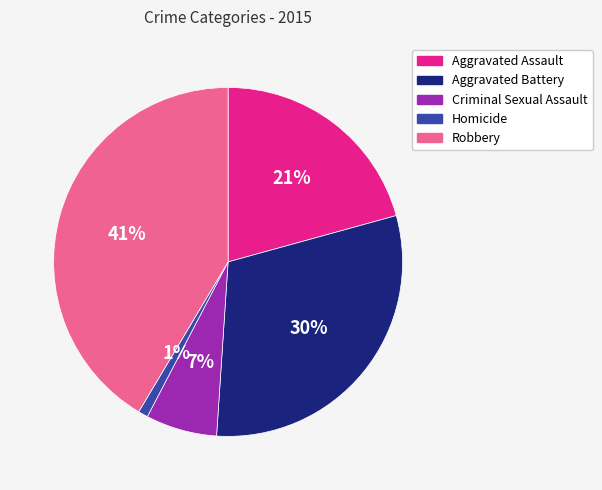

Is the sum of Criminal Sexual Assault and Aggravated Battery greater than half?

No